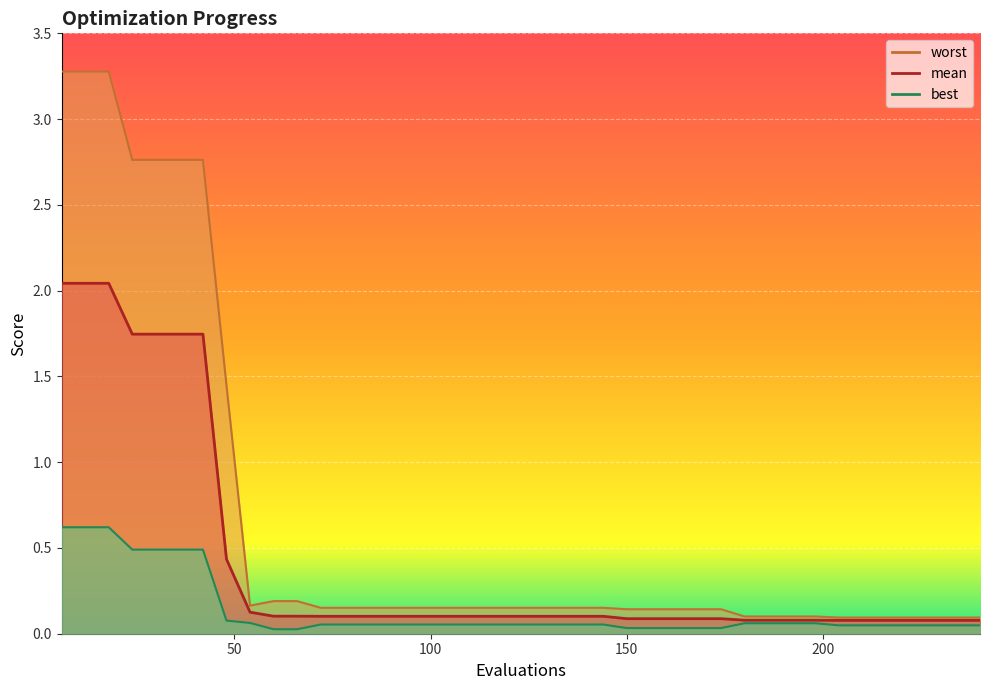

True or false: worst and best intersect in this chart.

False